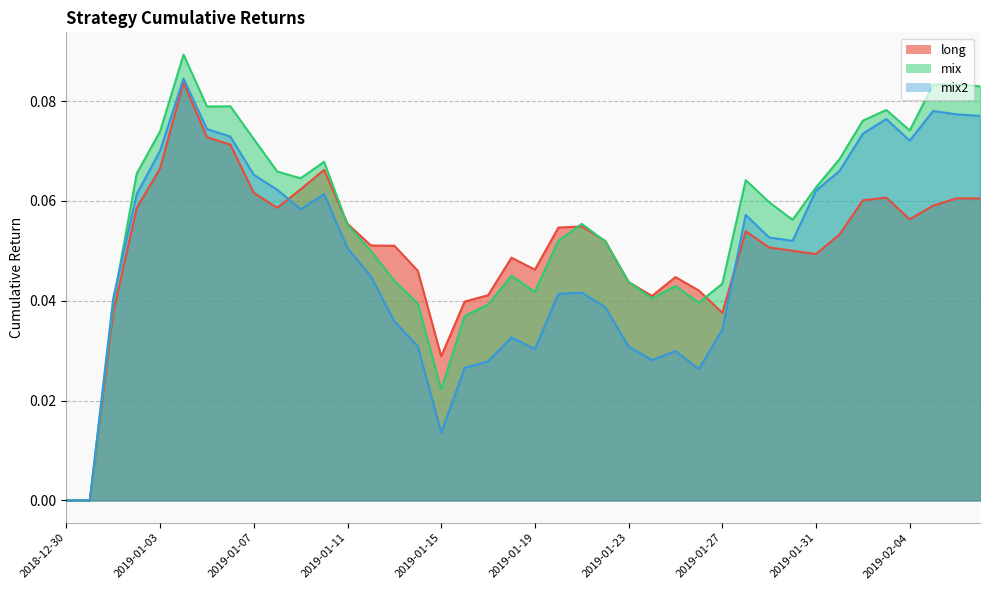

True or false: long has a value of 0.1 at 2019-01-09.

True